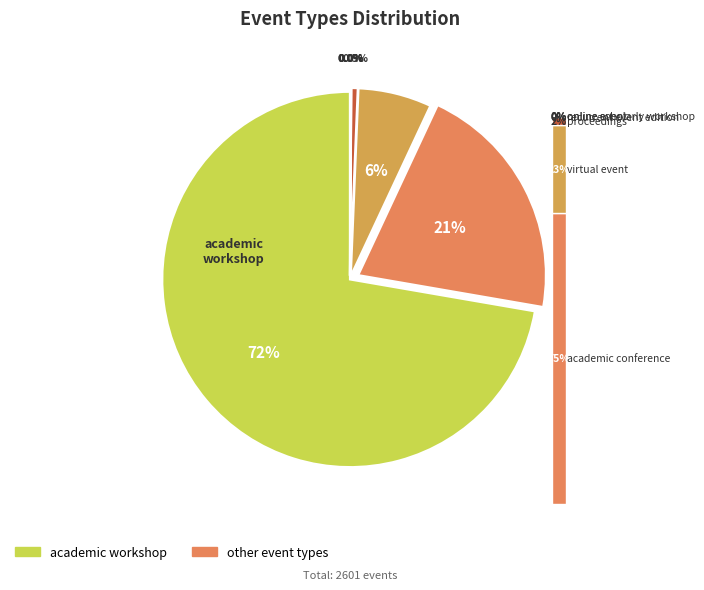

Which category accounts for the majority?

academic workshop